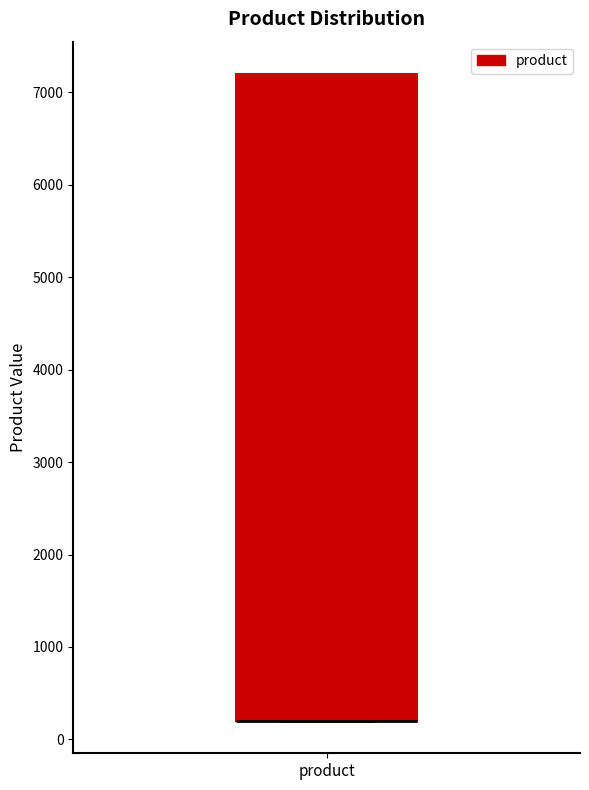

Where is the lower edge of the box for product on the y-axis? The values are not printed on the chart, so give them approximately, as read against the axis.

200